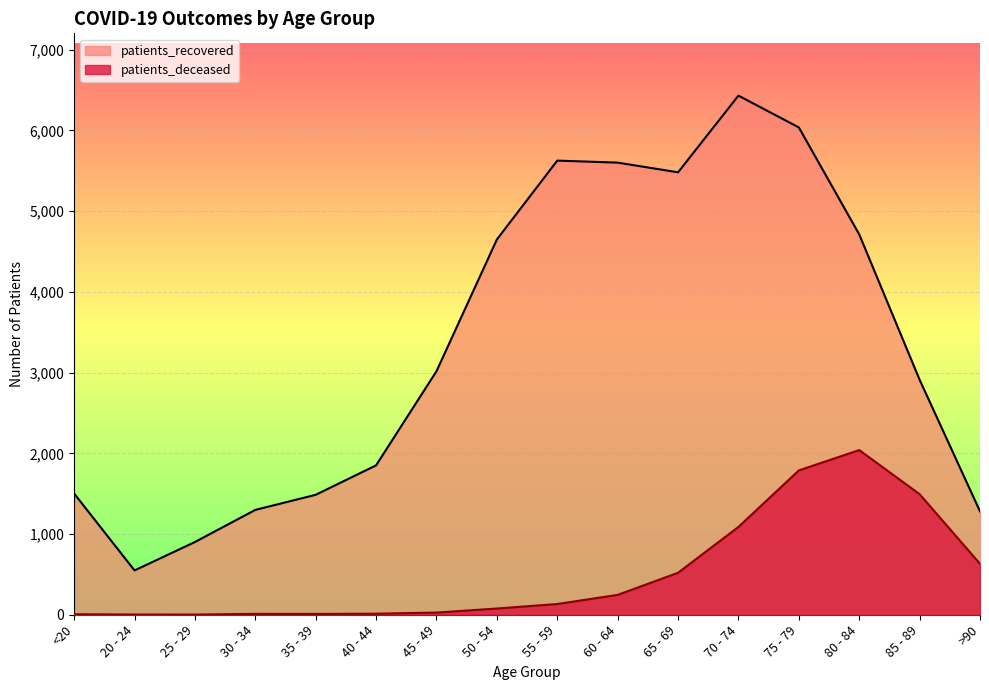

Rank the series by their average value, from highest to lowest.

patients_recovered, patients_deceased